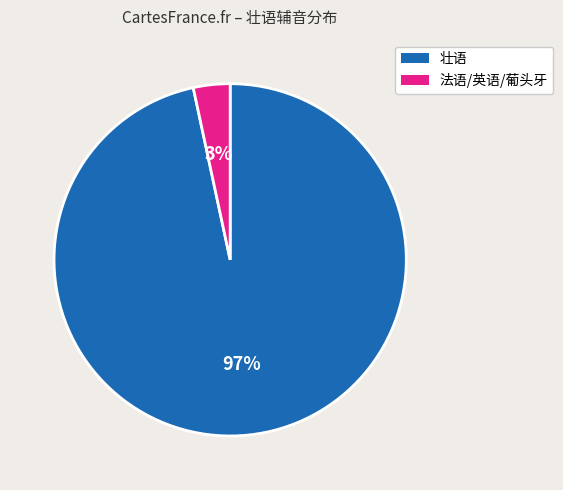

Is there a majority slice in this chart?

Yes